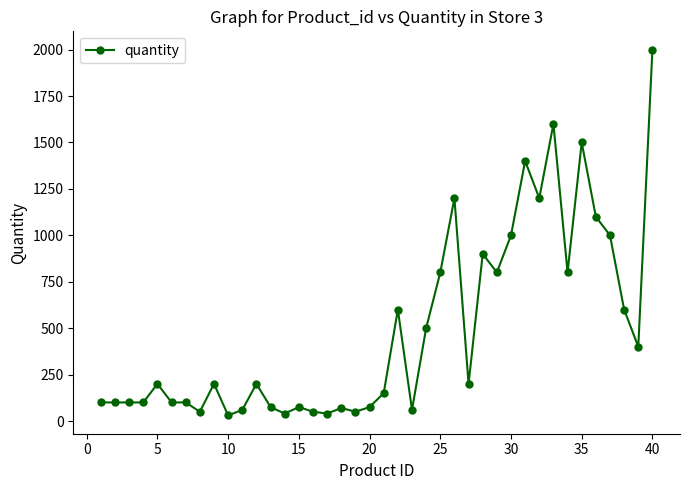

What is the average value?

491